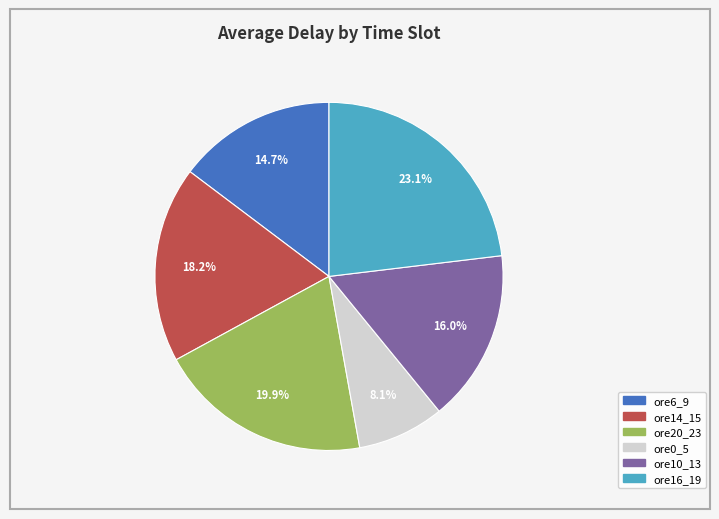

What percentage is the ore0_5 slice, to the nearest percent?

8%